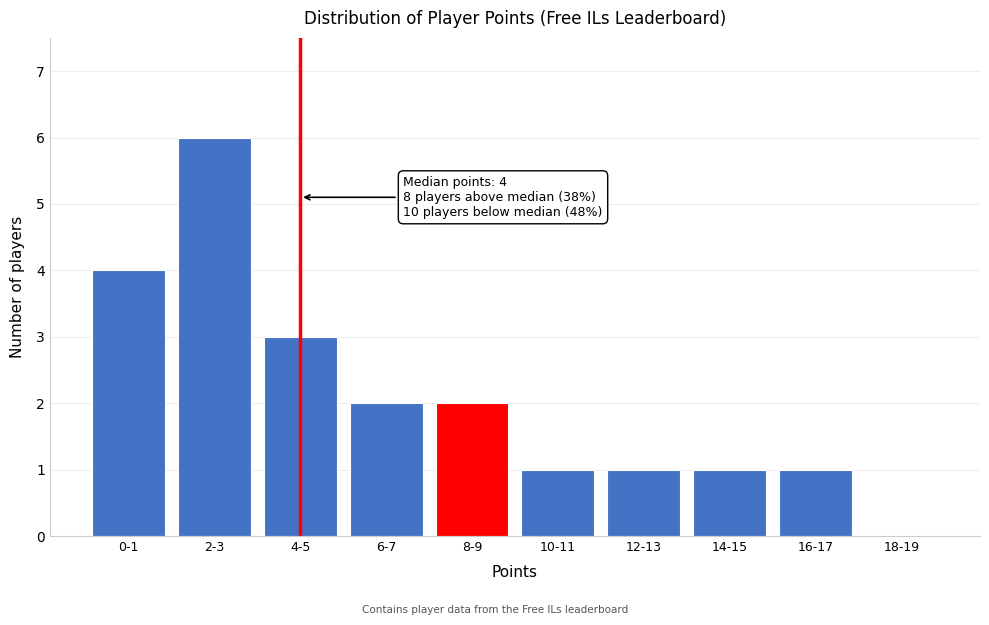

Reading left to right, transcribe all the data shown in this chart.

0-1=4	2-3=6	4-5=3	6-7=2	8-9=2	10-11=1	12-13=1	14-15=1	16-17=1	18-19=0